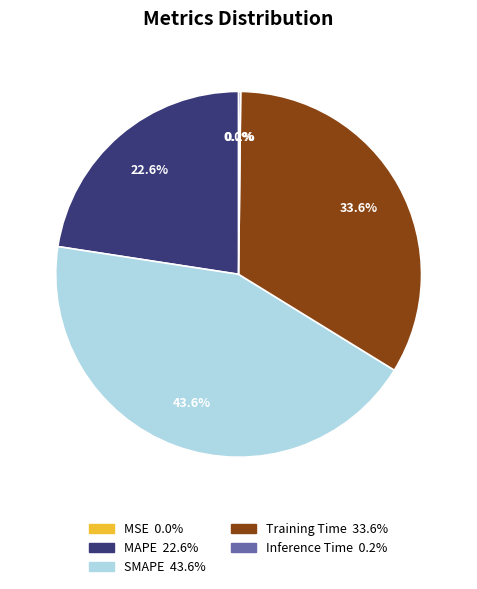

Which slice is the largest?

SMAPE